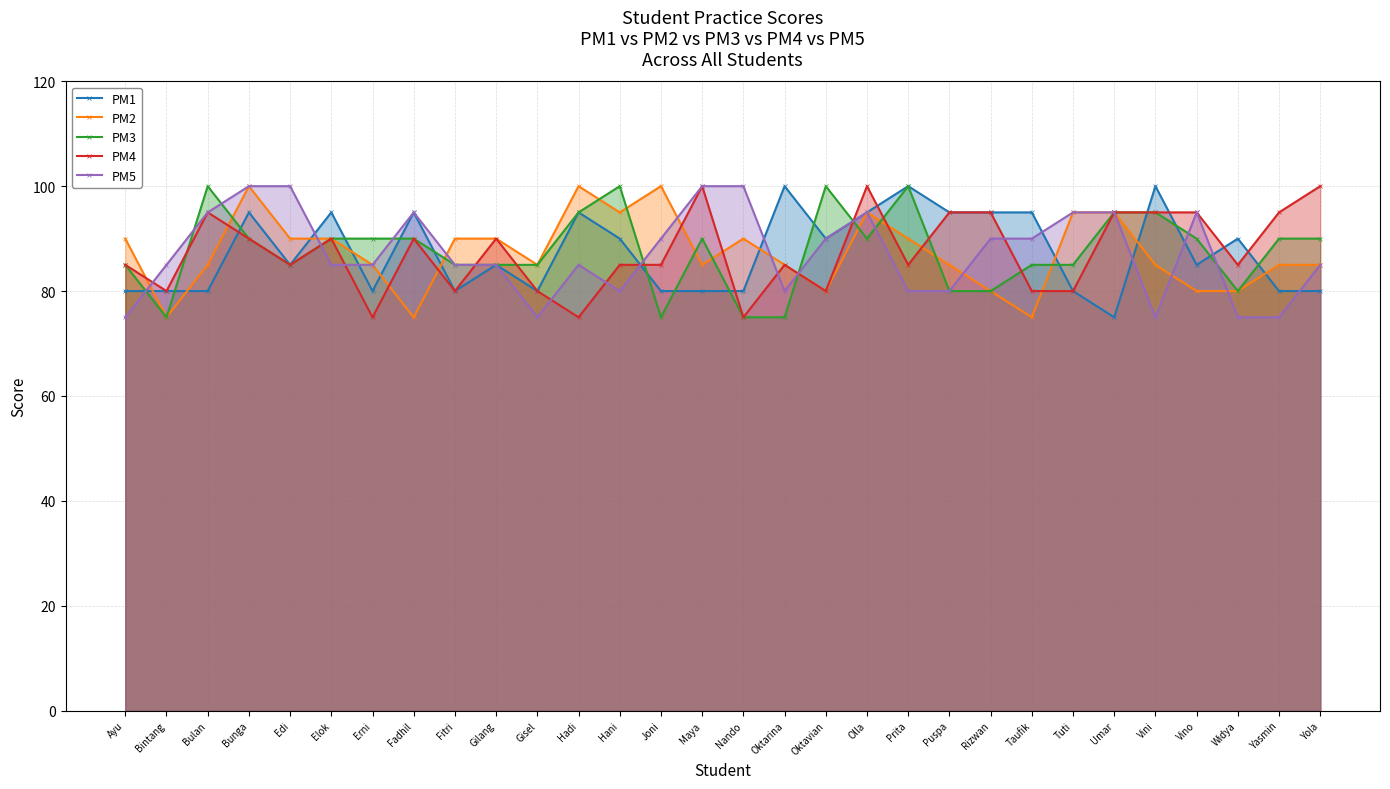

What is the total value across all series at Nando?

420